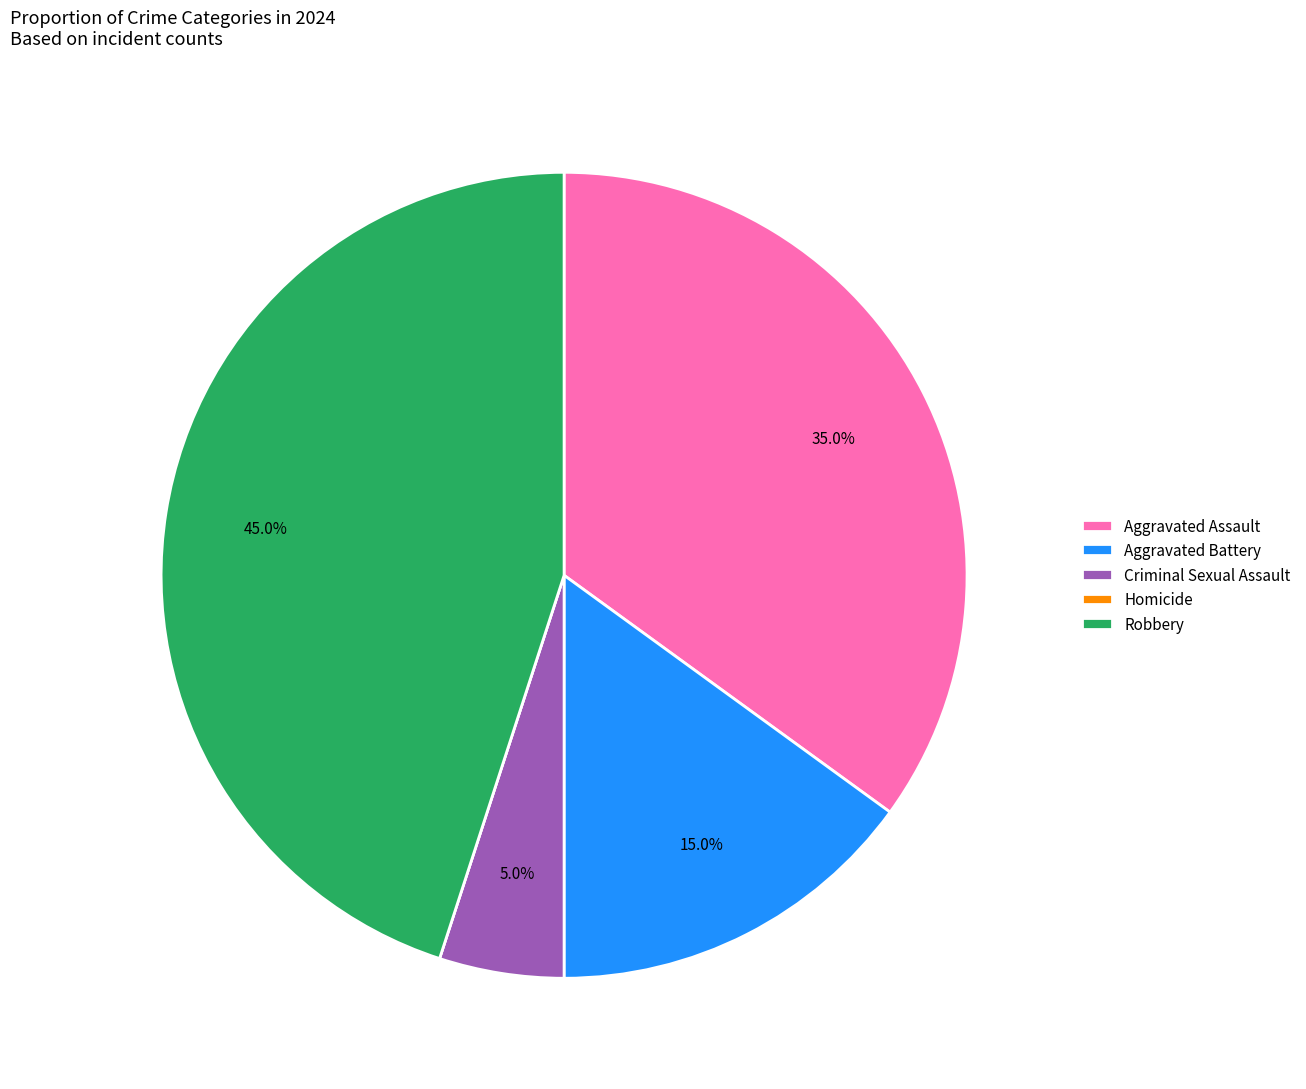

Is it true that Robbery is 45% of the pie?

True